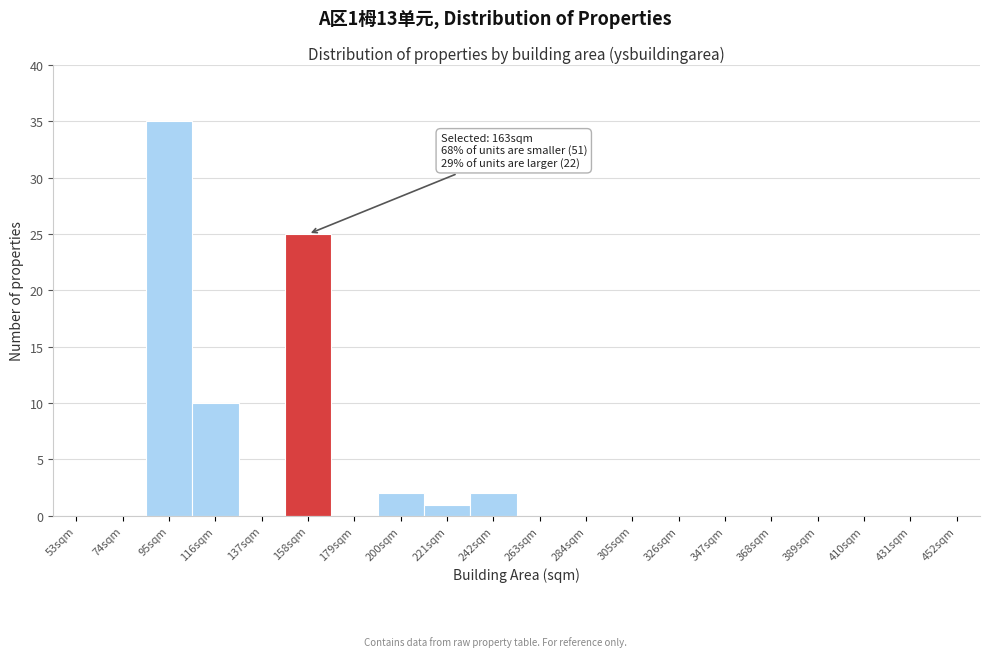

Reading left to right, what are all the values shown in this chart?

53sqm=0	74sqm=0	95sqm=35	116sqm=10	137sqm=0	158sqm=25	179sqm=0	200sqm=2	221sqm=1	242sqm=2	263sqm=0	284sqm=0	305sqm=0	326sqm=0	347sqm=0	368sqm=0	389sqm=0	410sqm=0	431sqm=0	452sqm=0